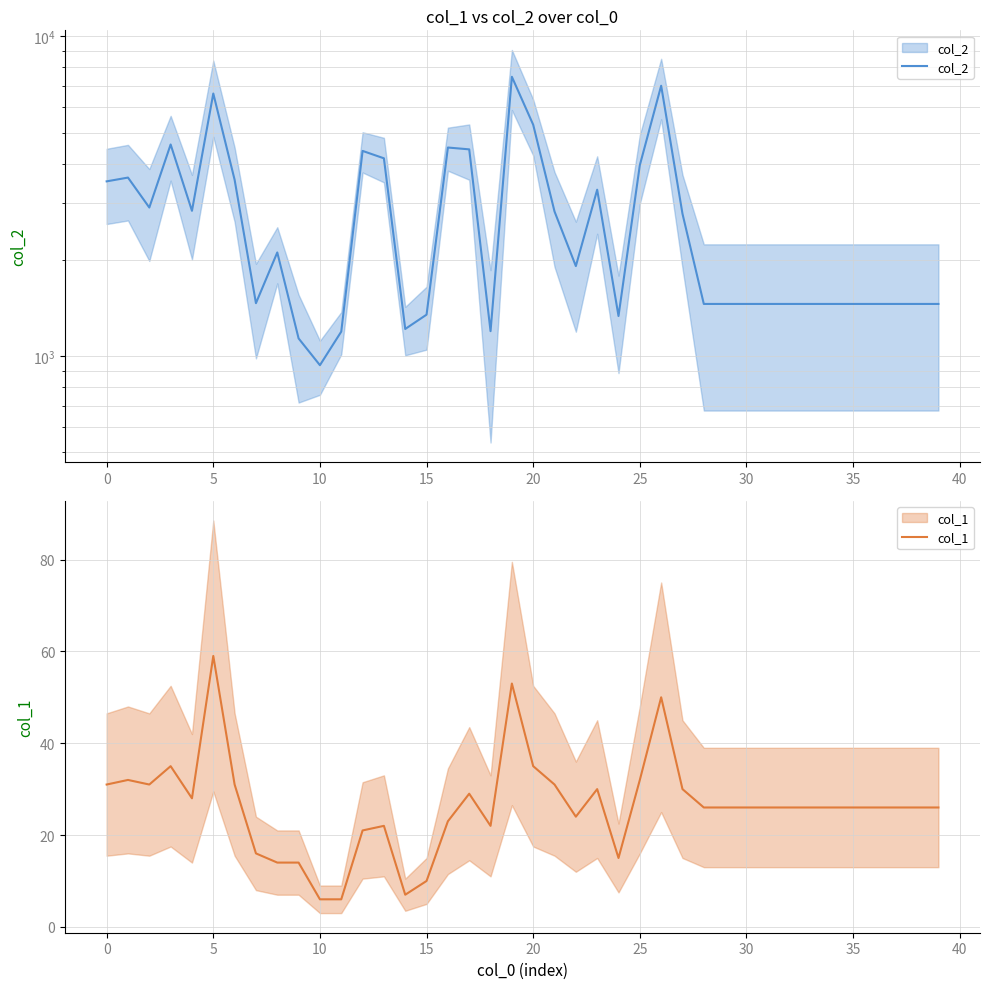

Does the chart display data point markers on the line(s)?

No